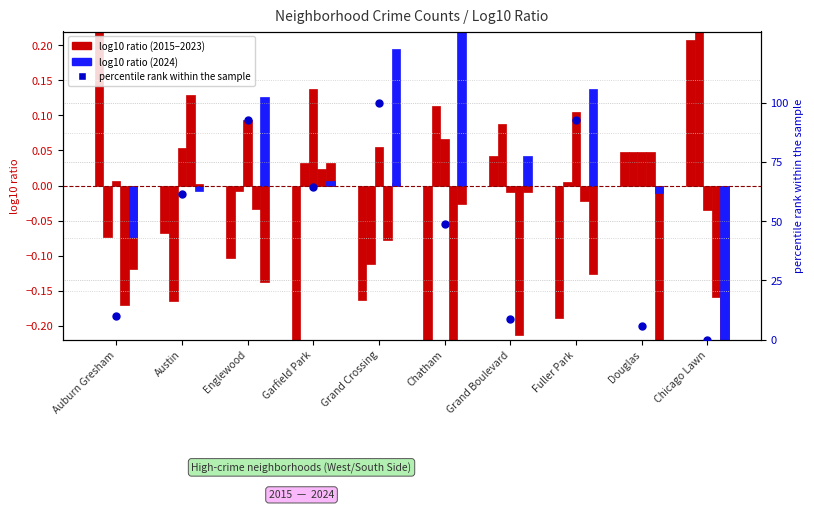

What is the change in value from Auburn Gresham to Garfield Park?

+54.3